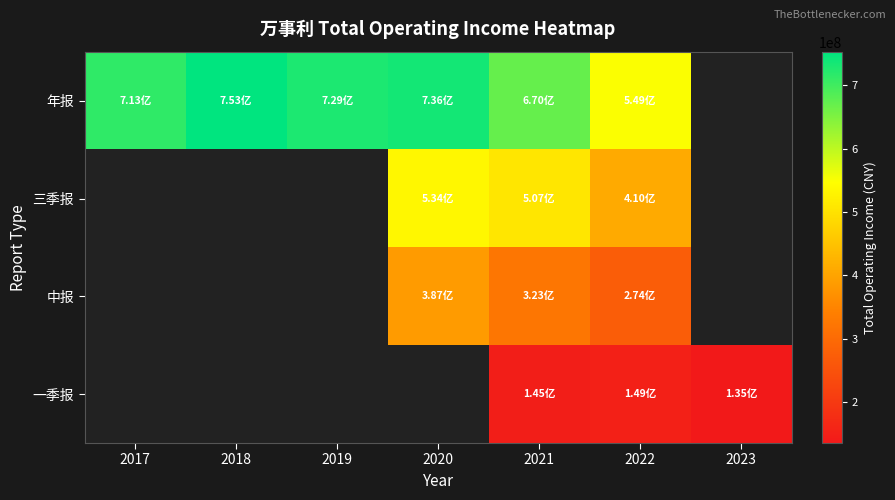

Between 2021 and 2019, which is larger?

2019